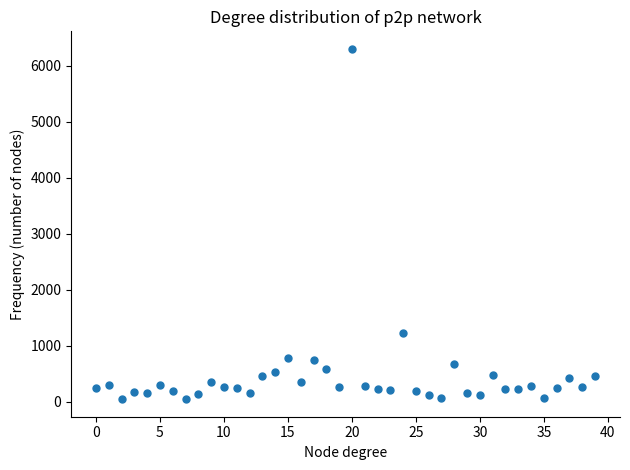

What Y value in the scatter plot is closest to 3173?

1225.8